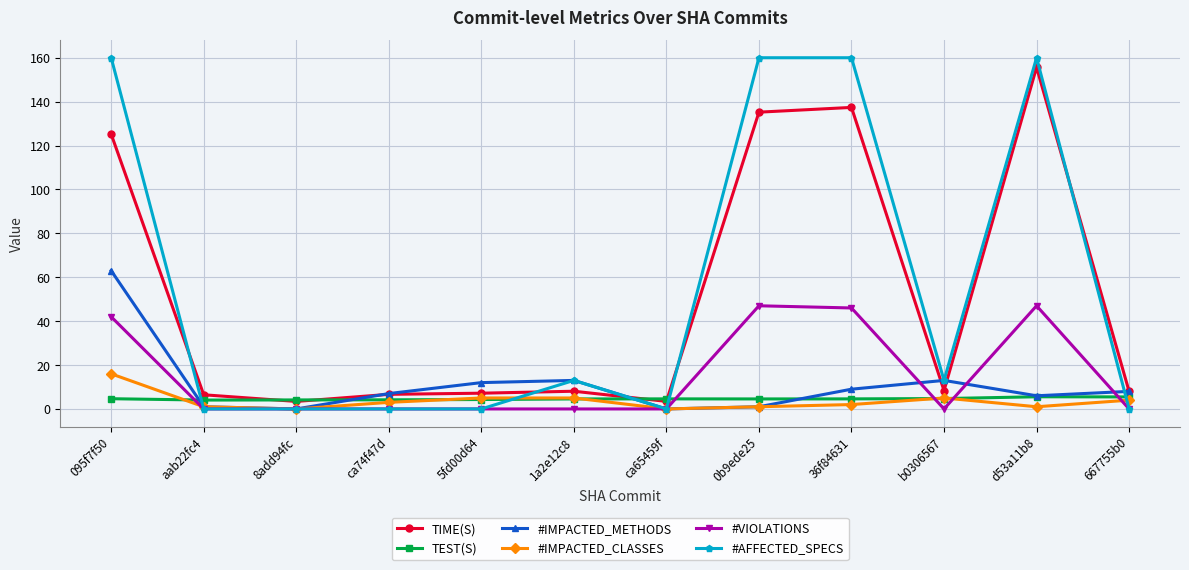

What is the value of the TIME(S) point at the 4th from the left?

6.7